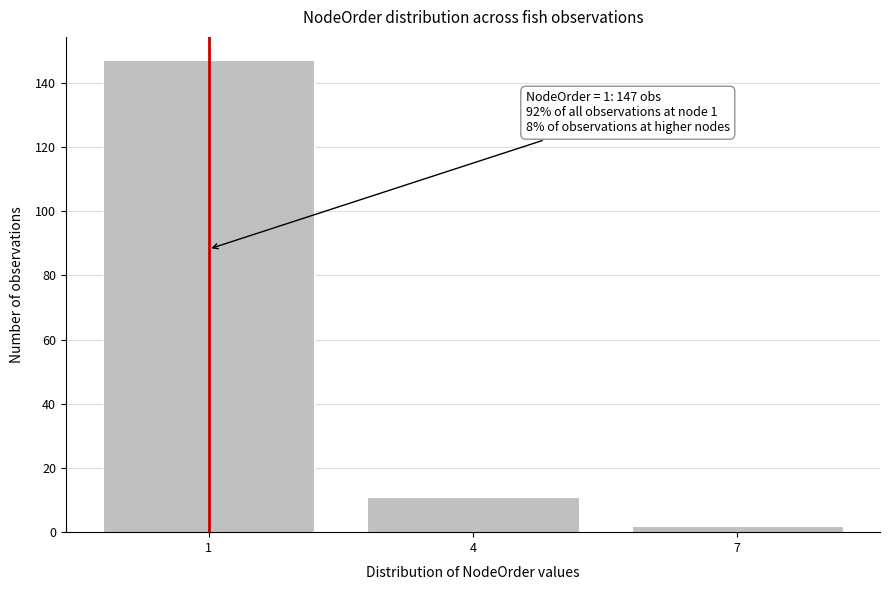

Reading left to right, what are all the values shown in this chart?

1=147	4=11	7=2